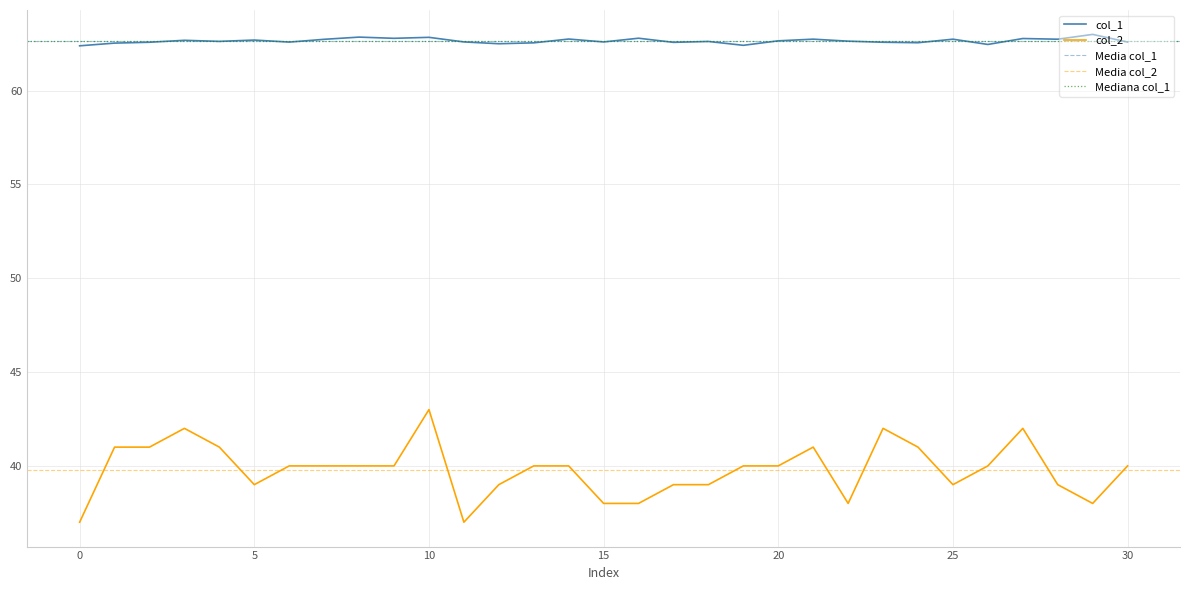

How many distinct data groups are displayed?

2